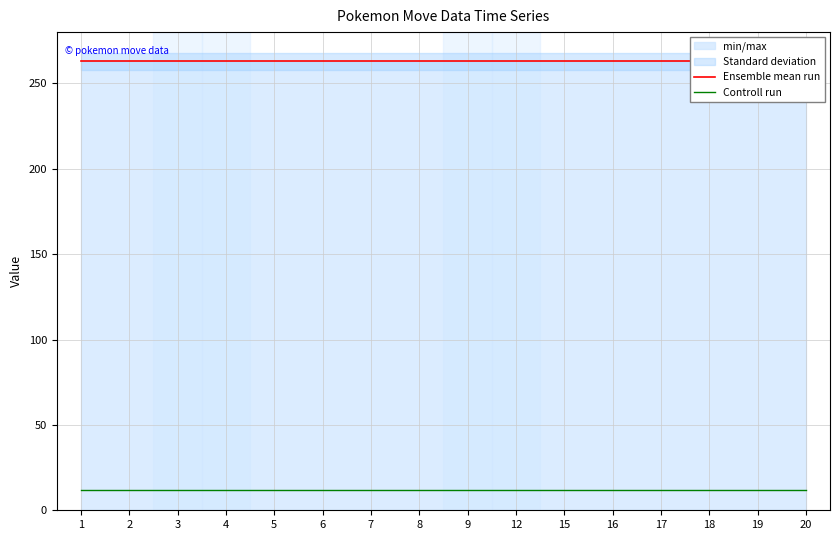

True or false: Ensemble mean run and Controll run intersect in this chart.

False